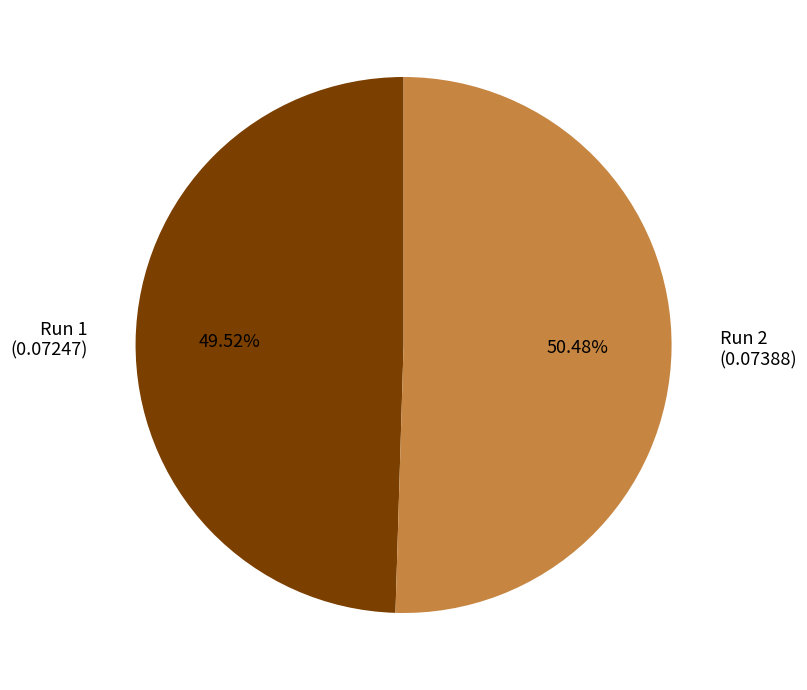

The Run 2 slice represents 41% of the pie. True or false?

False